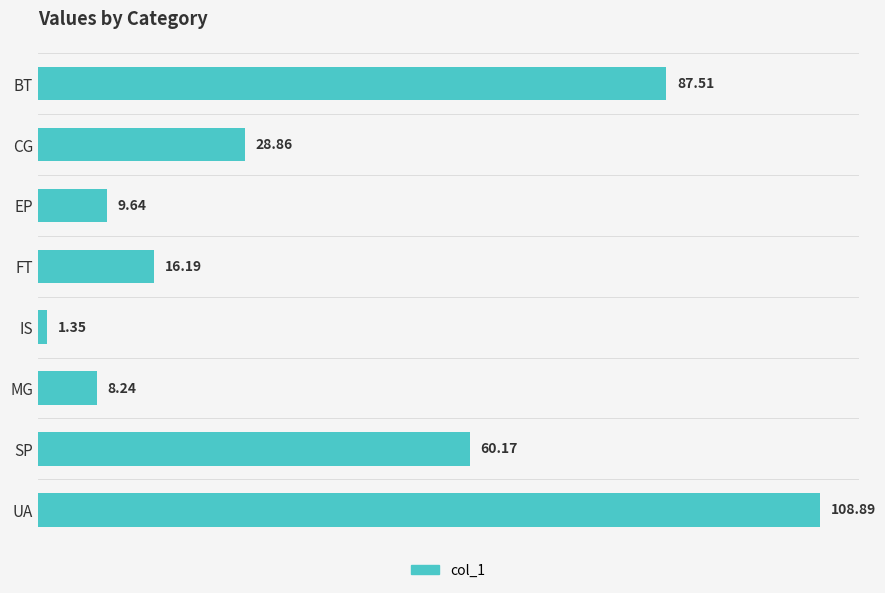

Approximately how many times larger is the value at BT compared to FT?

5.4